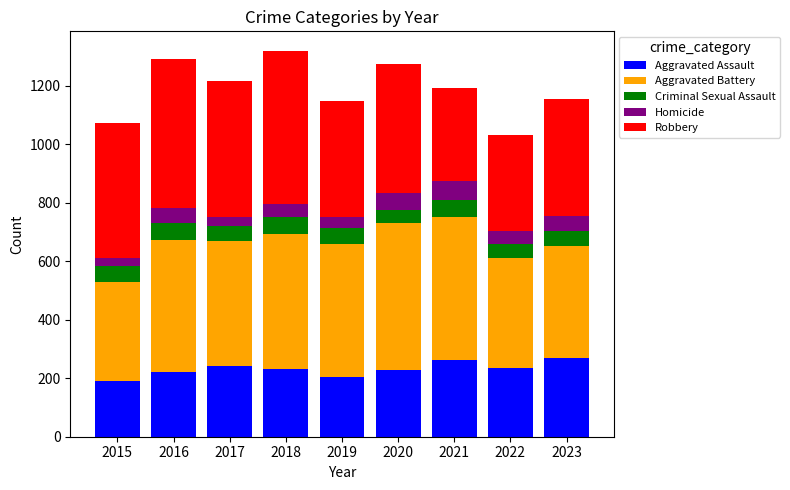

What is the difference between the maximum and second lowest values in the Aggravated Assault series?

65